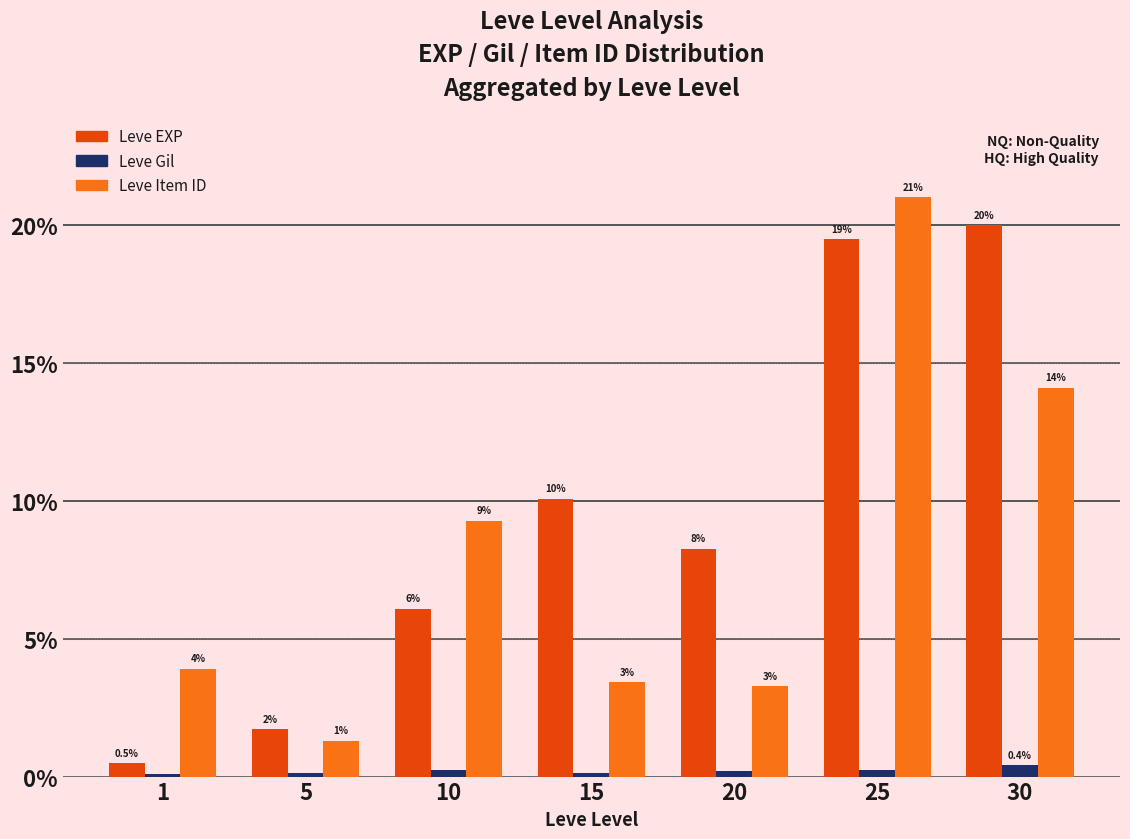

Does the chart contain stacked bars?

No